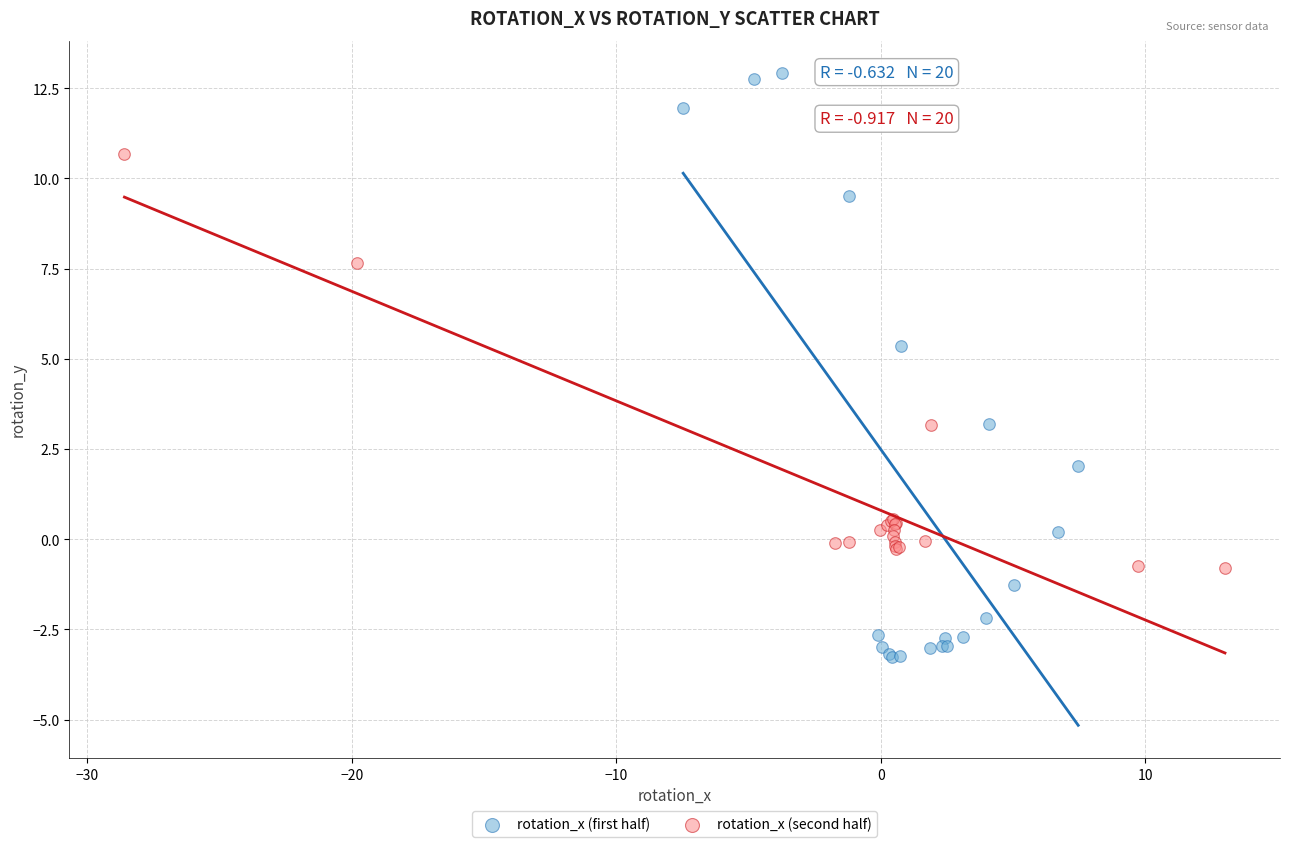

Which series contains the highest Y value?

rotation_x (first half)